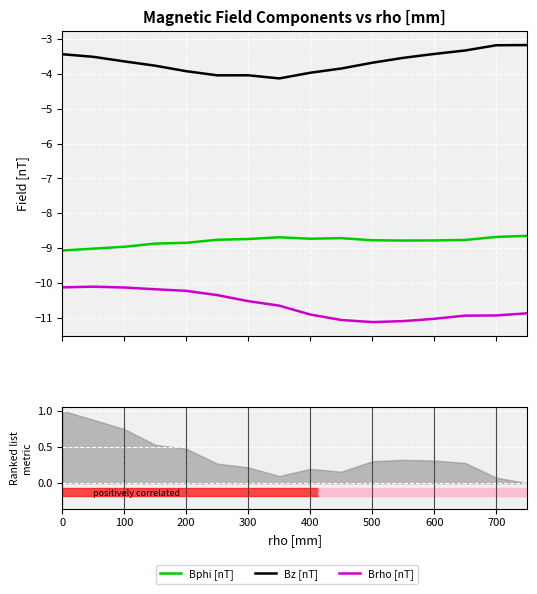

Reading left to right, extract all data points from this chart.

Bphi [nT]: -9.1	-9.0	-9.0	-8.9	-8.8	-8.8	-8.7	-8.7	-8.7	-8.7	-8.8	-8.8	-8.8	-8.8	-8.7	-8.6
Bz [nT]: -3.4	-3.5	-3.6	-3.8	-3.9	-4.0	-4.0	-4.1	-4.0	-3.8	-3.7	-3.5	-3.4	-3.3	-3.2	-3.2
Brho [nT]: -10.1	-10.1	-10.1	-10.2	-10.2	-10.3	-10.5	-10.7	-10.9	-11.1	-11.1	-11.1	-11.0	-10.9	-10.9	-10.9